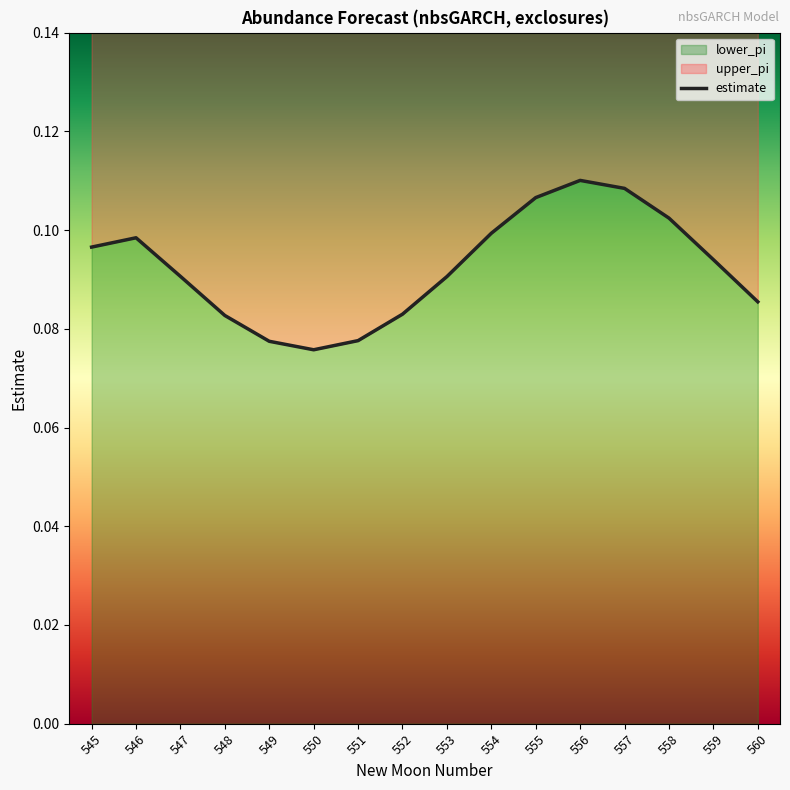

Read the value at 549.

0.1